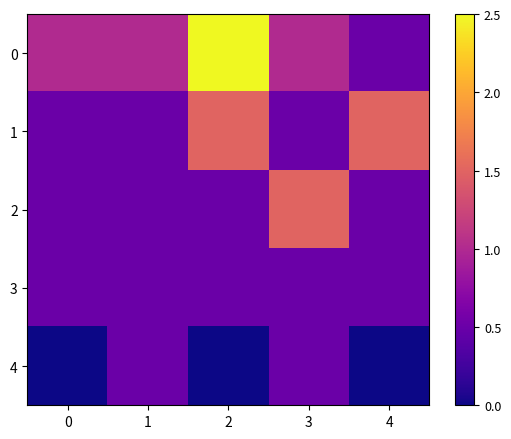

Which category has the highest value across all series?

2